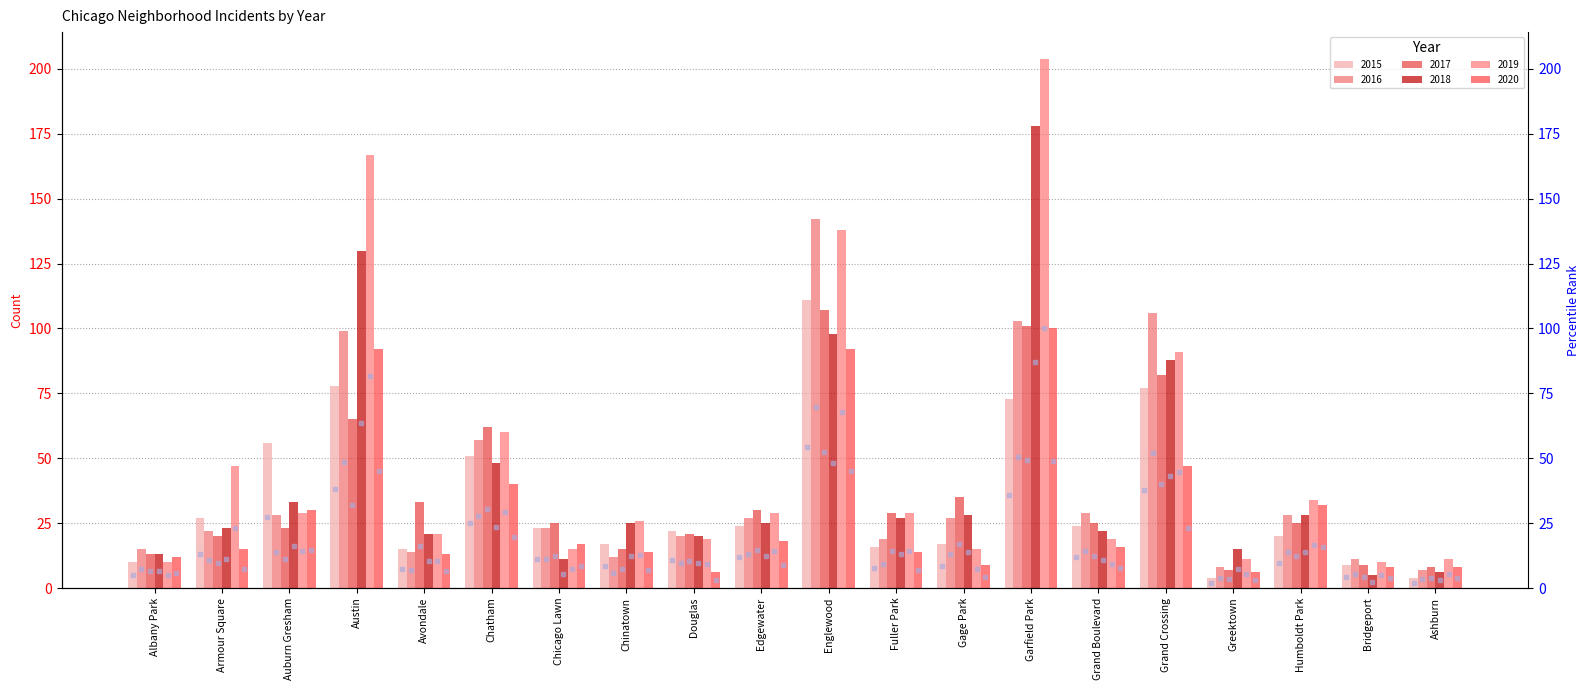

What is the average value of the percentile 2020 series?

14.4